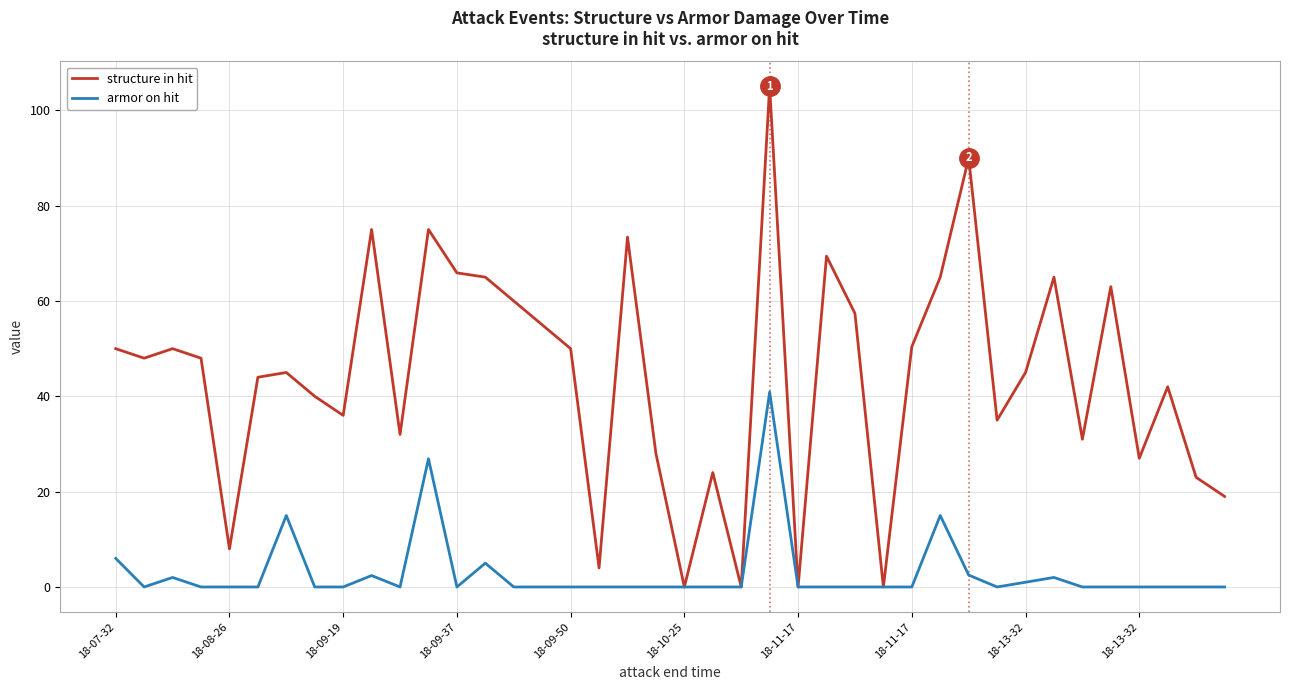

Is this an area chart (filled region under the line)?

No